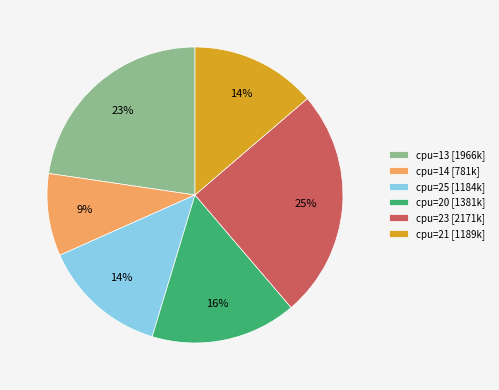

Does cpu=20 [1381k] represent more than half of the total?

No